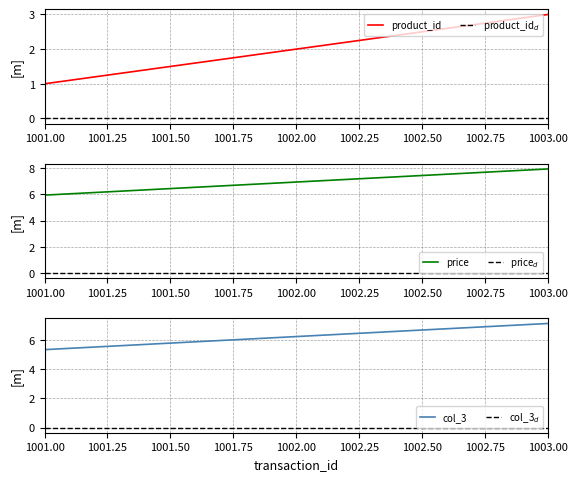

List the labels in order of product_id value, smallest first.

1001.00, 1002.00, 1003.00